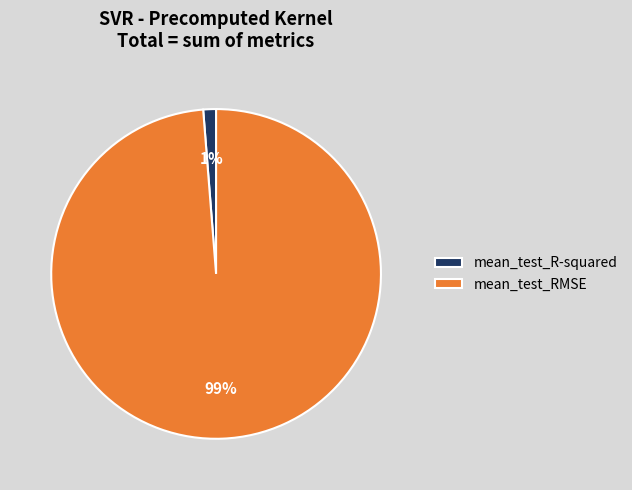

Which slice is the smallest?

mean_test_R-squared